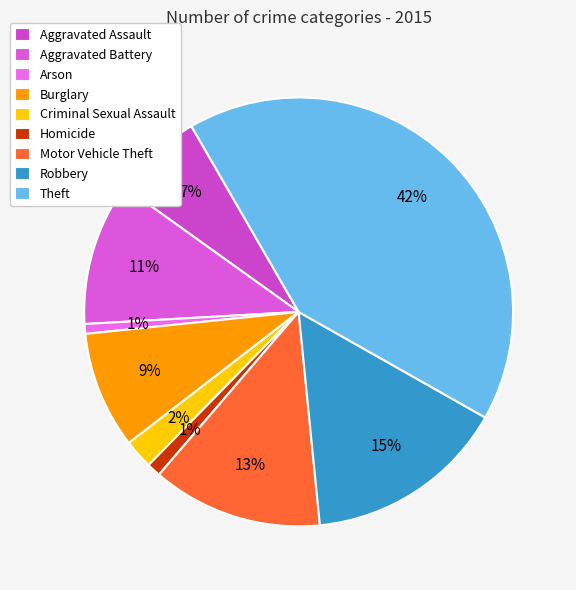

What is the total percentage of Aggravated Battery and Criminal Sexual Assault?

13.0%